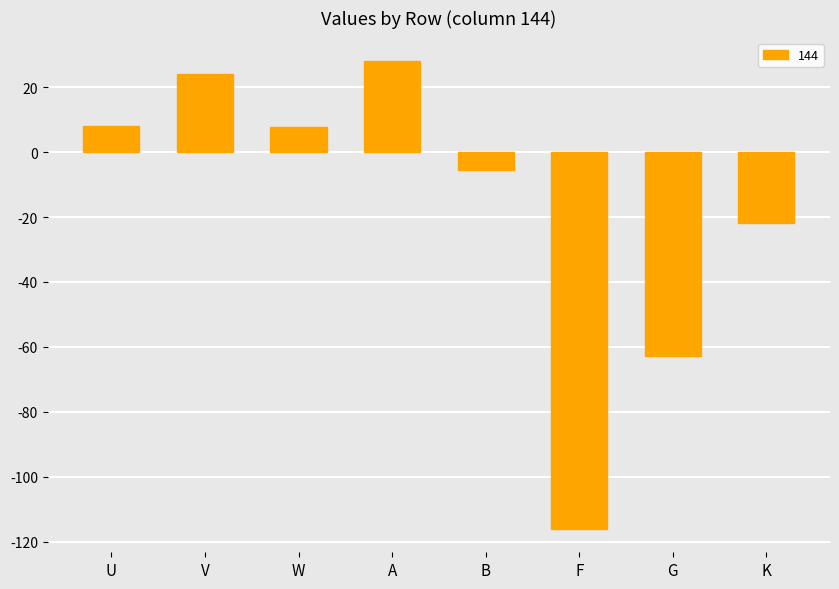

The chart shows a value of -13.7 at K. True or false?

False